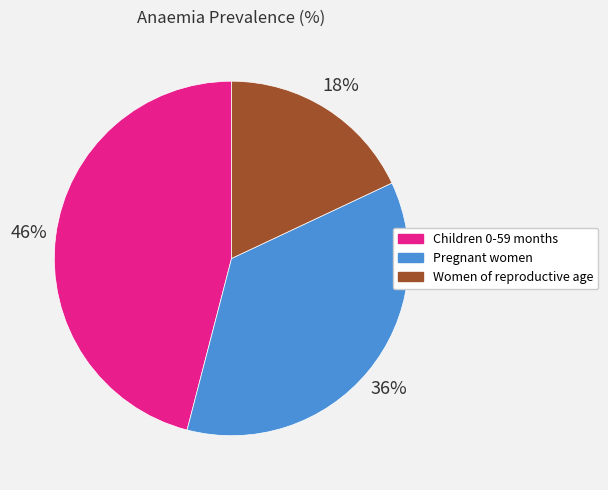

To the nearest percent, what percentage of the pie is Pregnant women?

36%